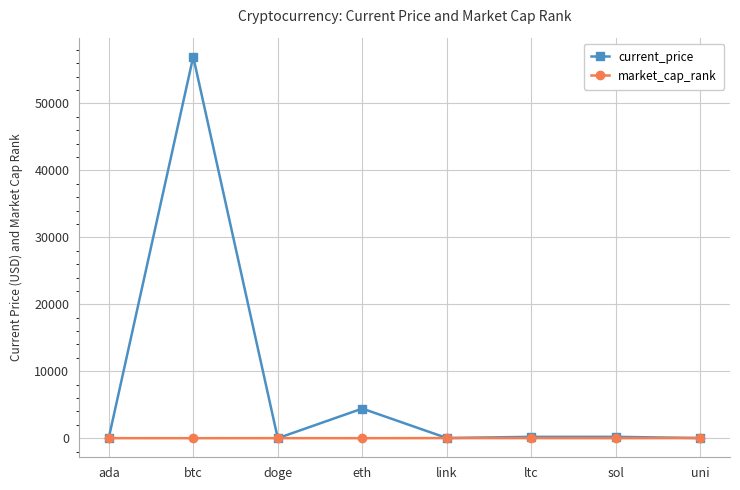

What is the sum of all market_cap_rank values?

81.0